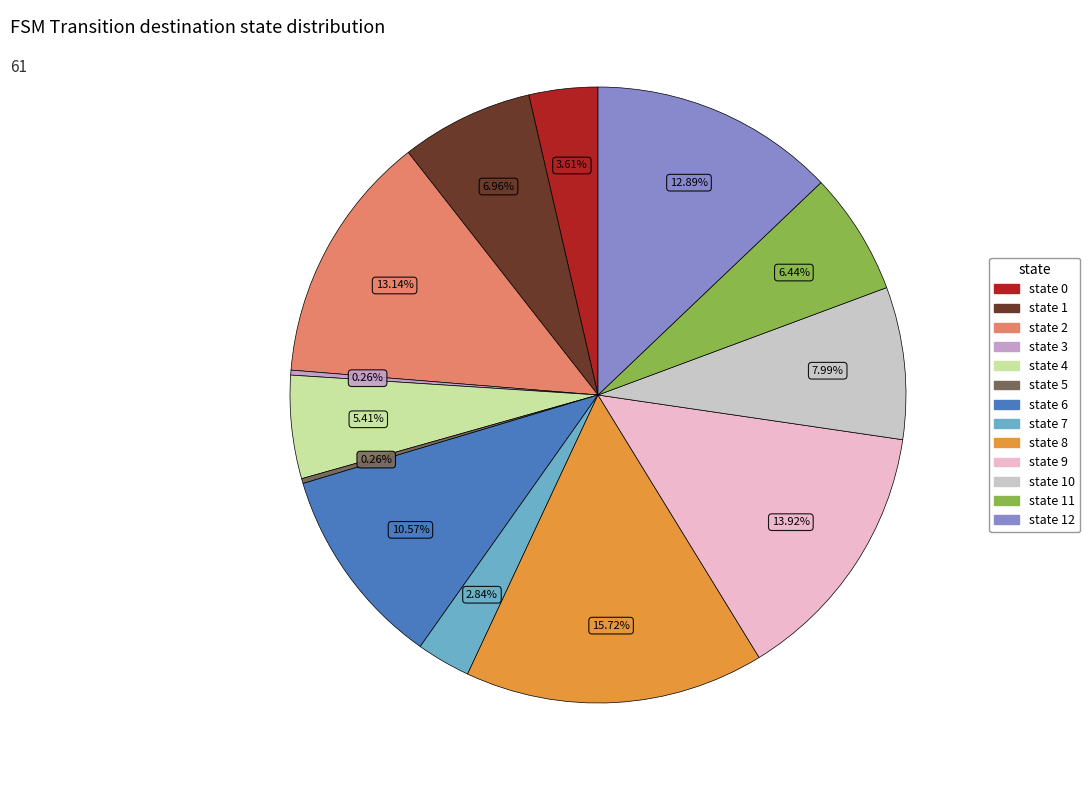

Is there a majority slice in this chart?

No